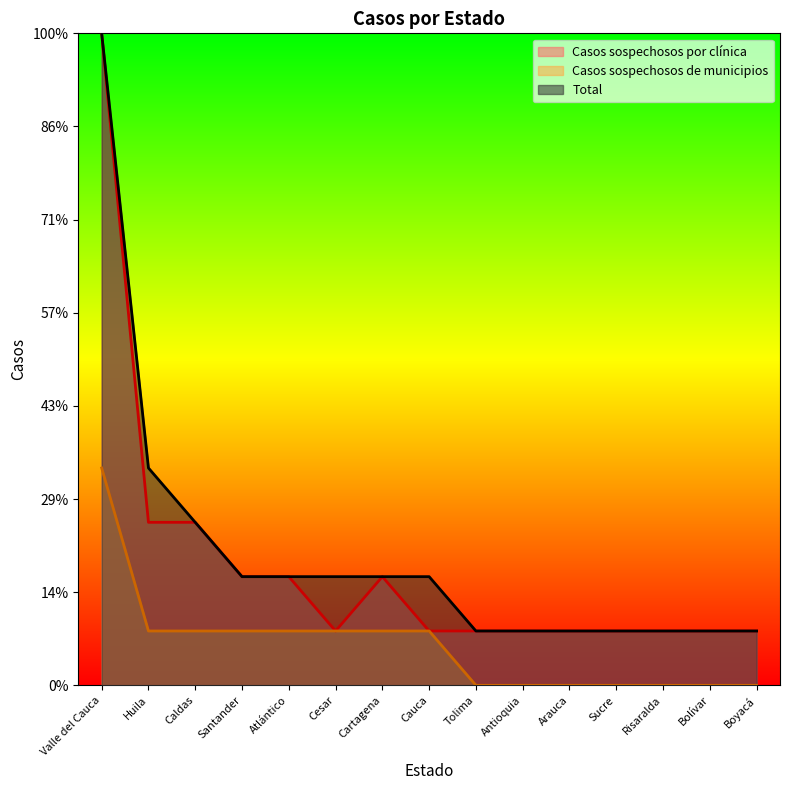

What are all the series names shown in the legend?

Casos sospechosos por clínica, Casos sospechosos de municipios, Total